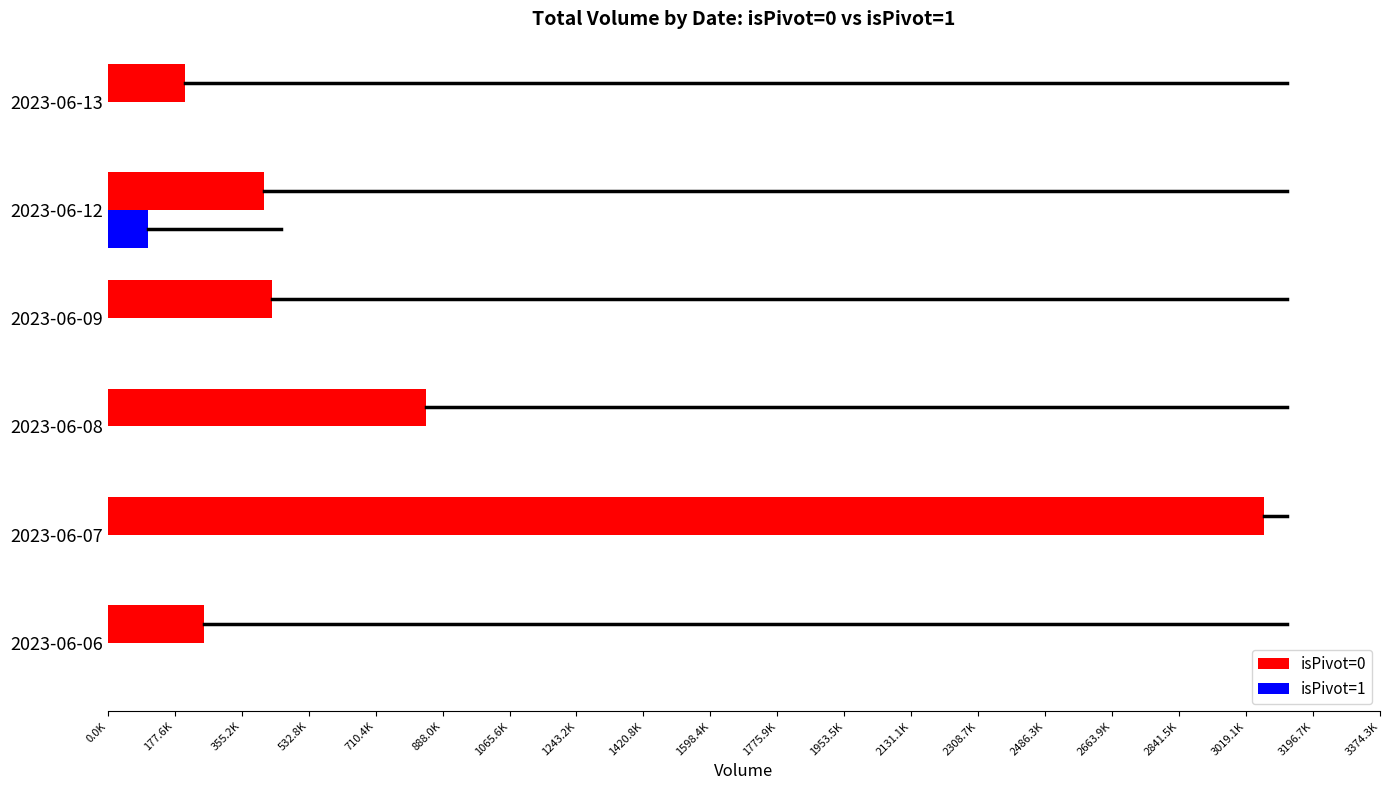

What are all the series names shown in the legend?

isPivot=0, isPivot=1